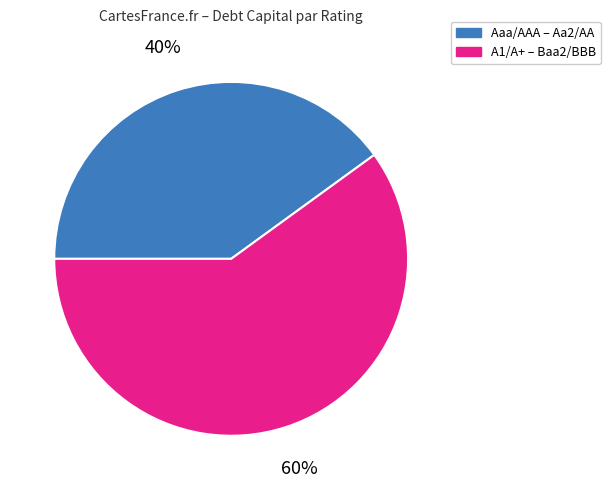

Which slice is the largest?

A1/A+ – Baa2/BBB